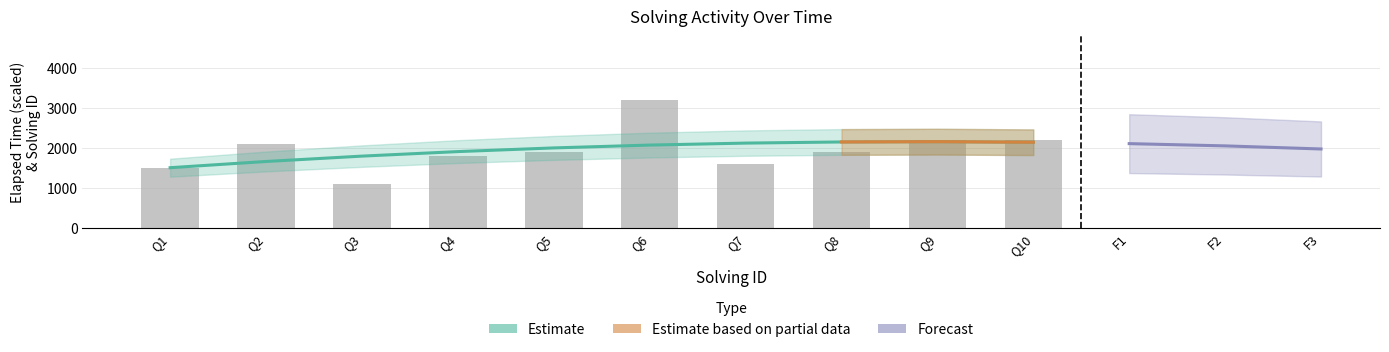

How many bars are there in total?

10